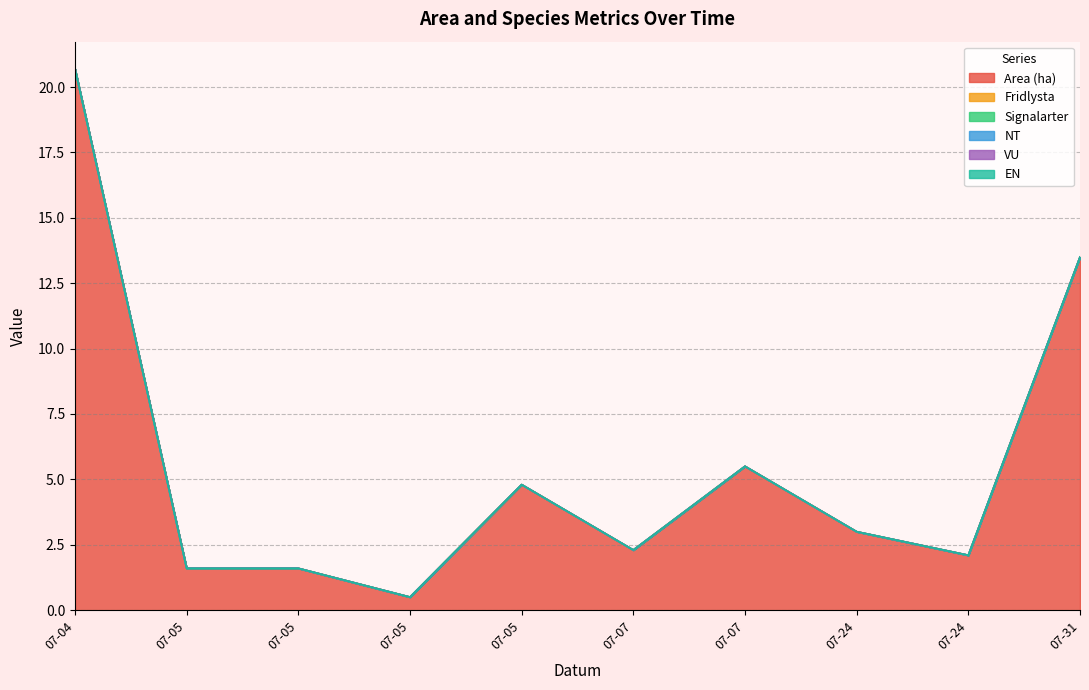

What are all the series names shown in the legend?

Area (ha), Fridlysta, Signalarter, NT, VU, EN